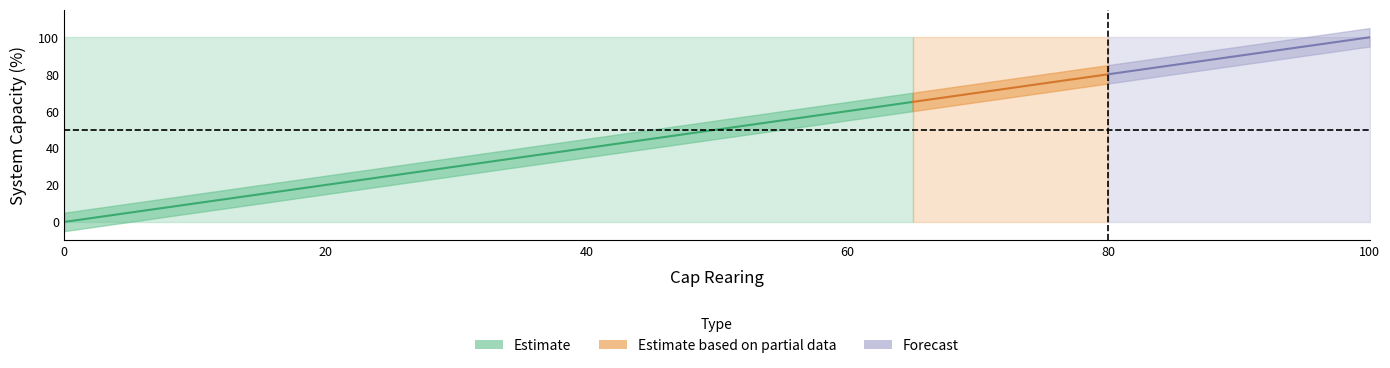

How many series are shown in this chart?

3